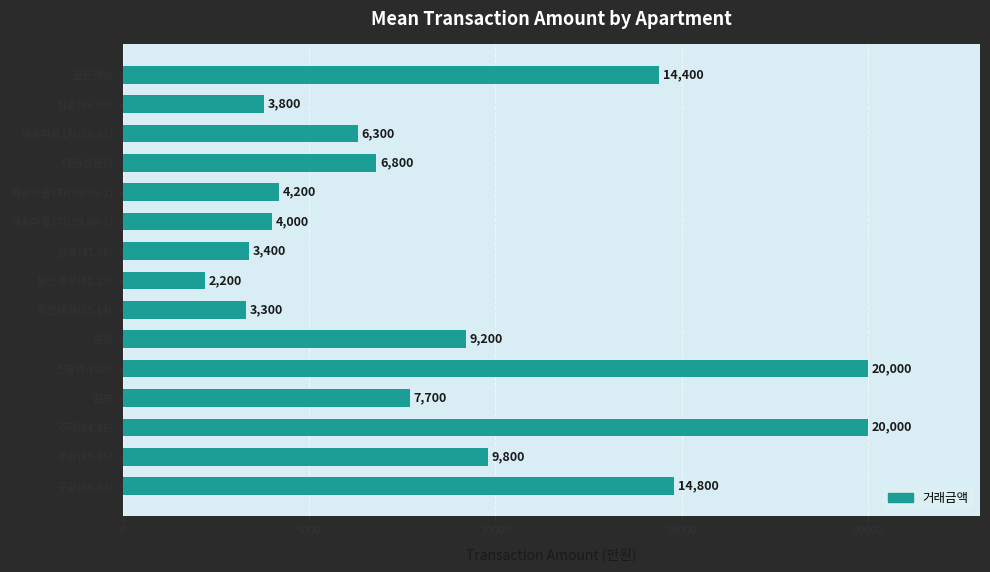

Reading bottom to top, extract all data points from this chart.

14800	9800	20000	7700	20000	9200	3300	2200	3400	4000	4200	6800	6300	3800	14400